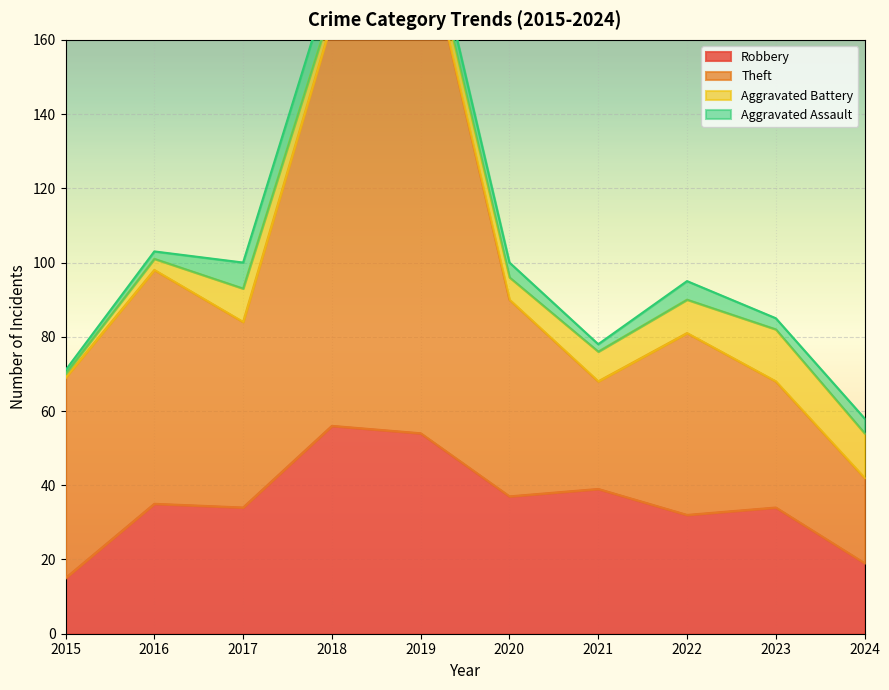

Is it true that Theft equals 165 at 2018?

True